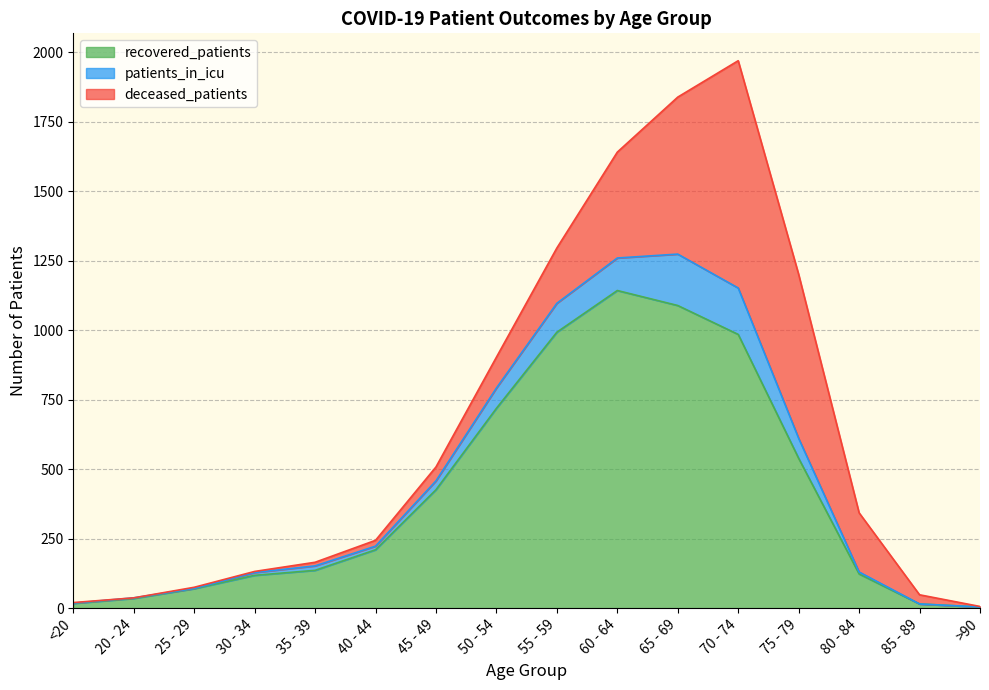

What is the average value of the recovered_patients series?

414